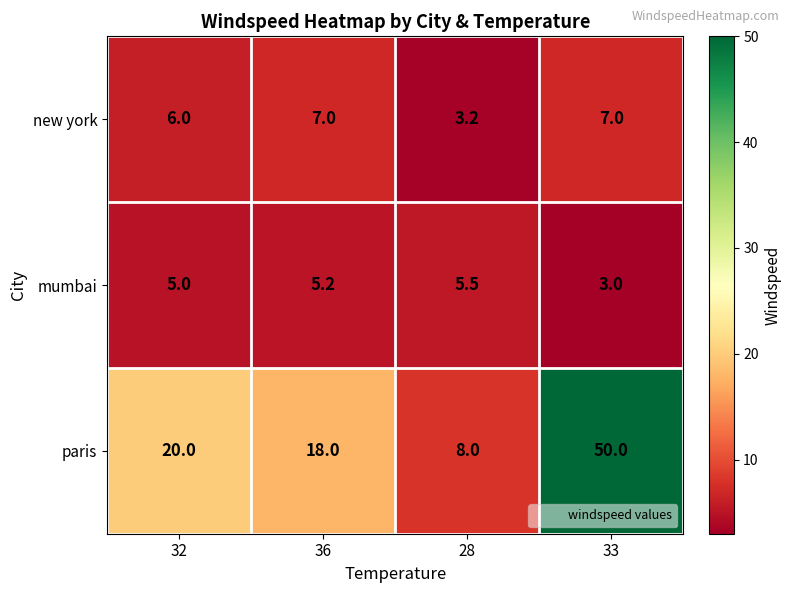

How many new york values are between 6 and 7?

3